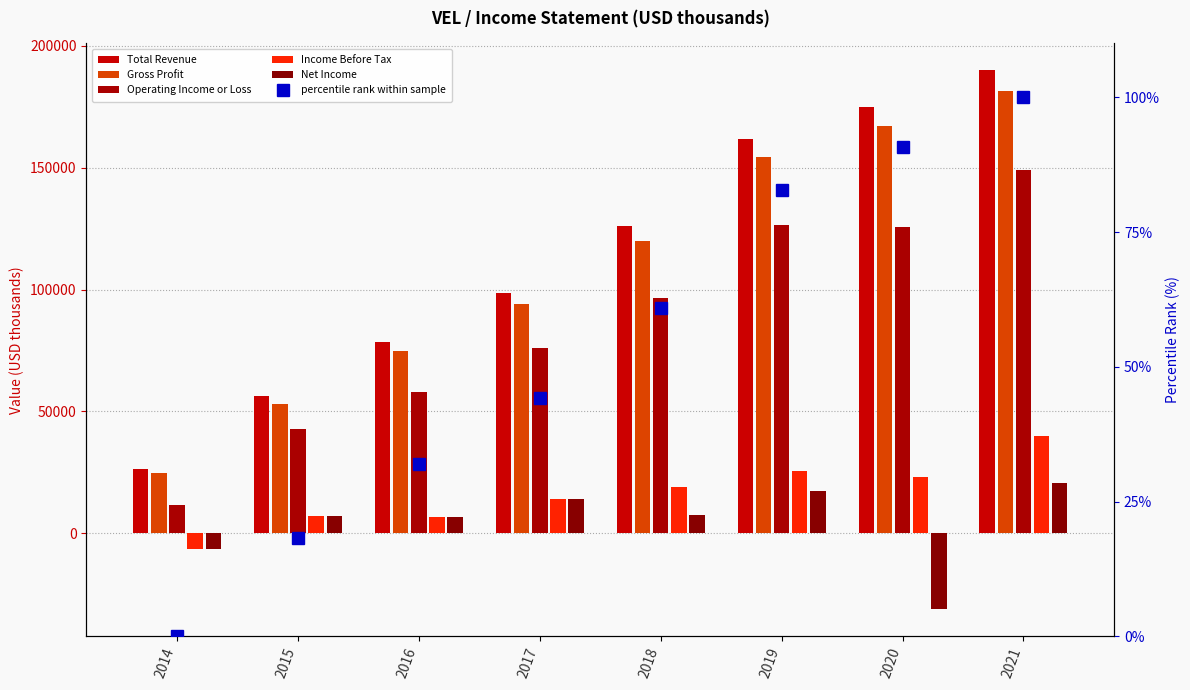

Reading right to left, list all the values displayed in this chart.

Total Revenue: 189900.0	174900.0	161900.0	125900.0	98800.0	78600.0	56200.0	26400.0
Gross Profit: 181600.0	167100.0	154500.0	119900.0	93900.0	75000.0	53100.0	24600.0
Operating Income or Loss: 148900.0	125700.0	126600.0	96500.0	75900.0	58100.0	42700.0	11600.0
Income Before Tax: 39800.0	23100.0	25400.0	19200.0	14000.0	6800.0	7200.0	-6300.0
Net Income: 20600.0	-31200.0	17300.0	7600.0	14000.0	6800.0	7200.0	-6300.0
percentile rank within sample: 100.0	90.8	82.9	60.9	44.3	31.9	18.2	0.0